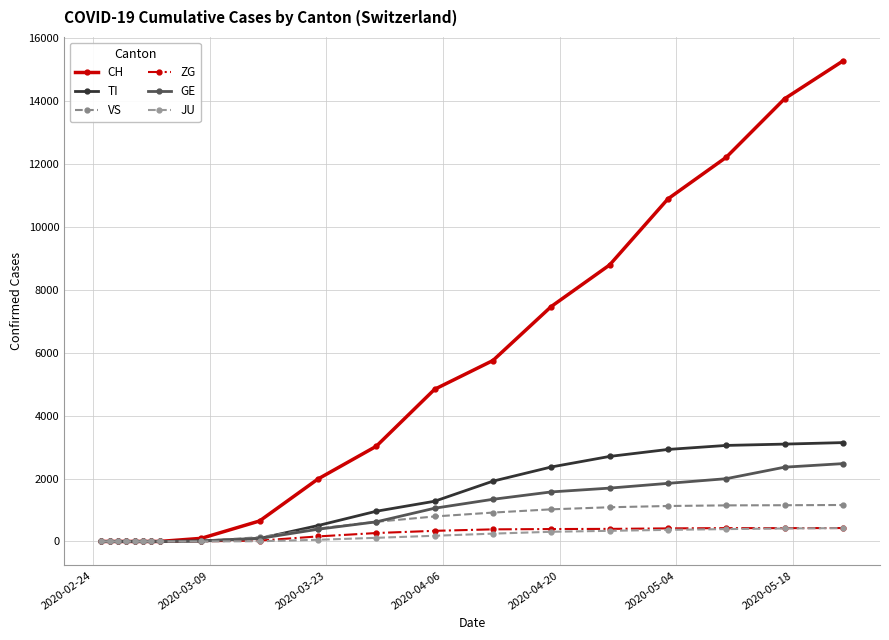

What is the difference between the maximum and minimum values in the GE series?

2476